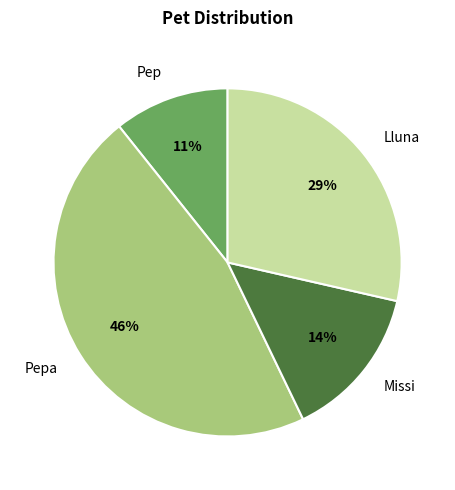

What is the largest slice in the pie chart?

Pepa